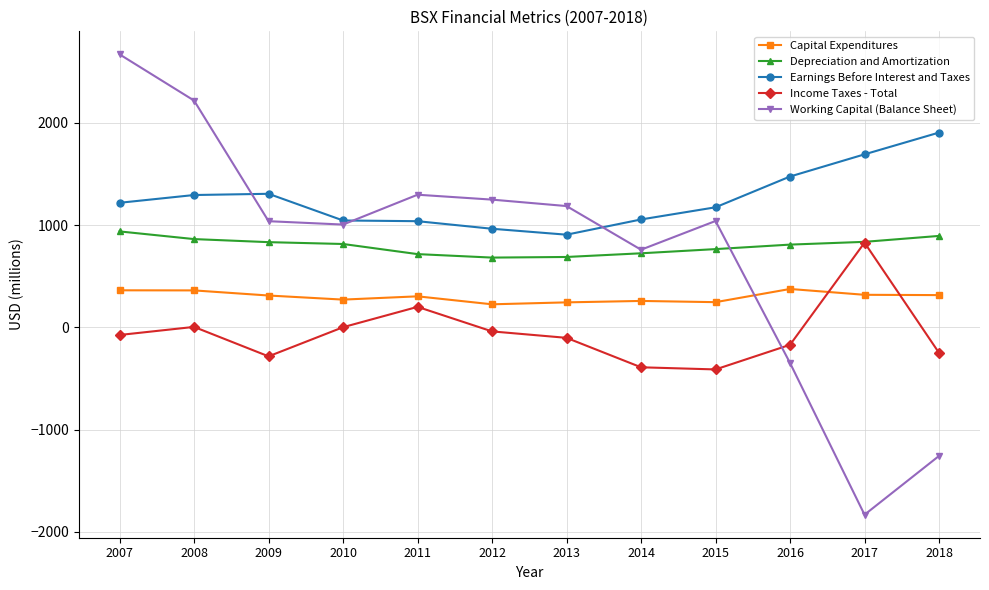

Which series has the largest total across all categories?

Earnings Before Interest and Taxes